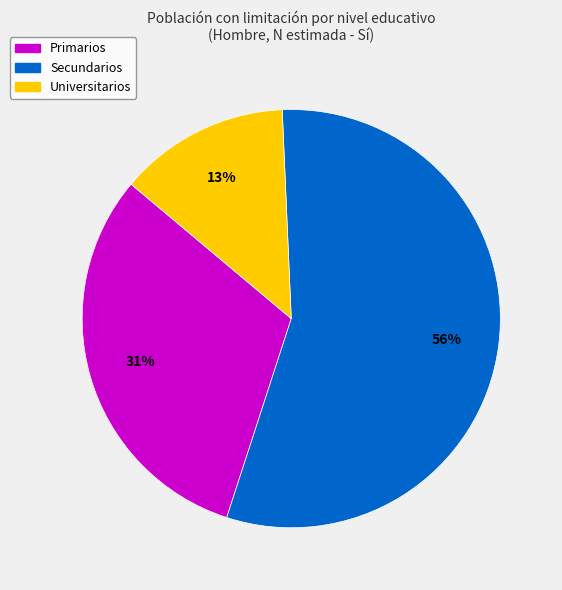

Does Secundarios represent more than half of the total?

Yes